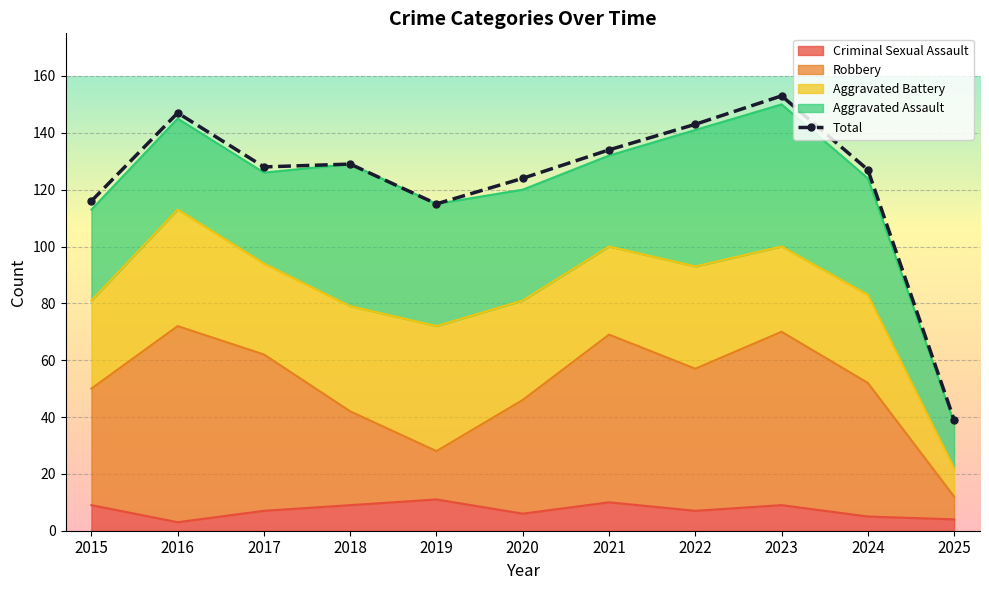

What is the change in value from 2017 to 2025?

-89